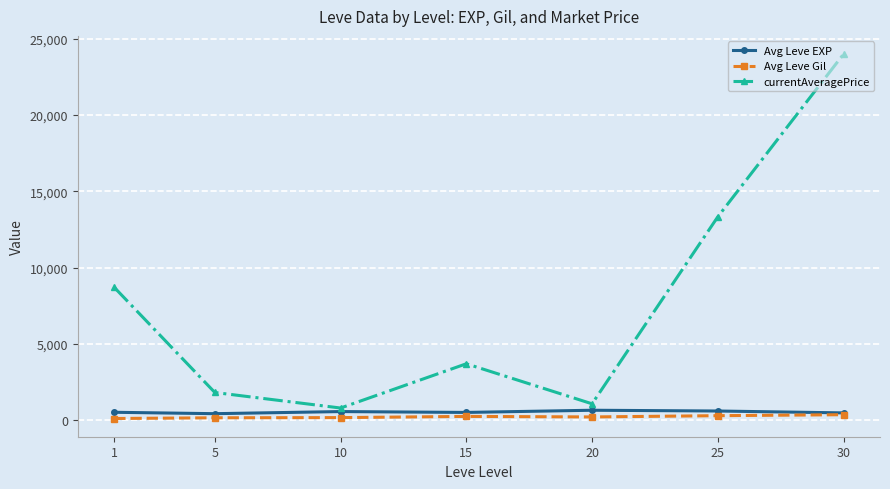

Which series has the widest spread of values?

currentAveragePrice